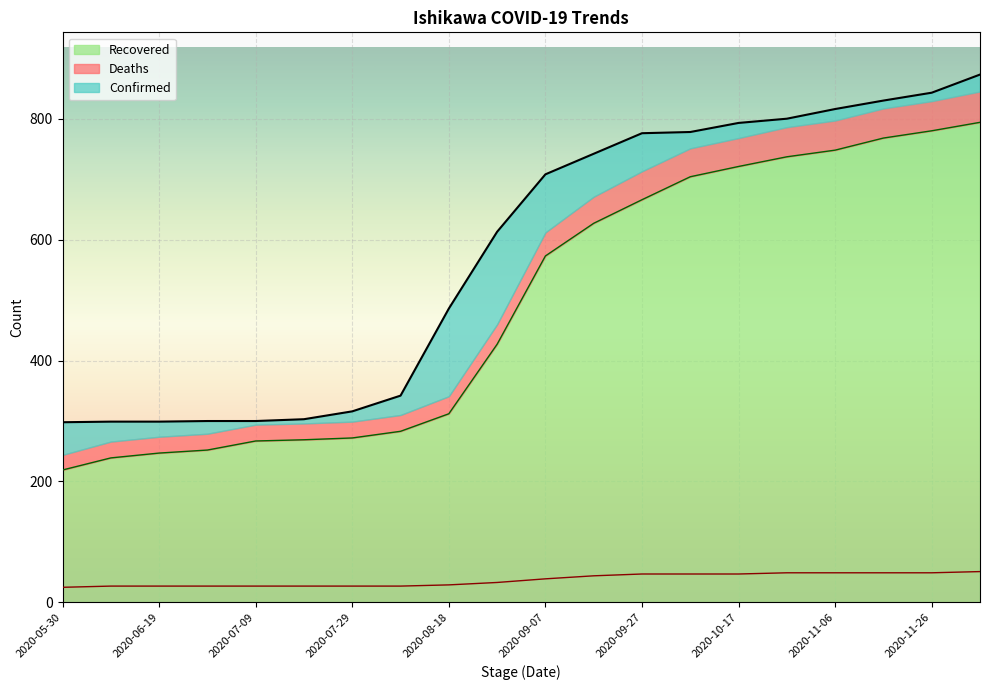

What is the approximate value of Recovered at 2020-08-18, to the nearest 100?

300